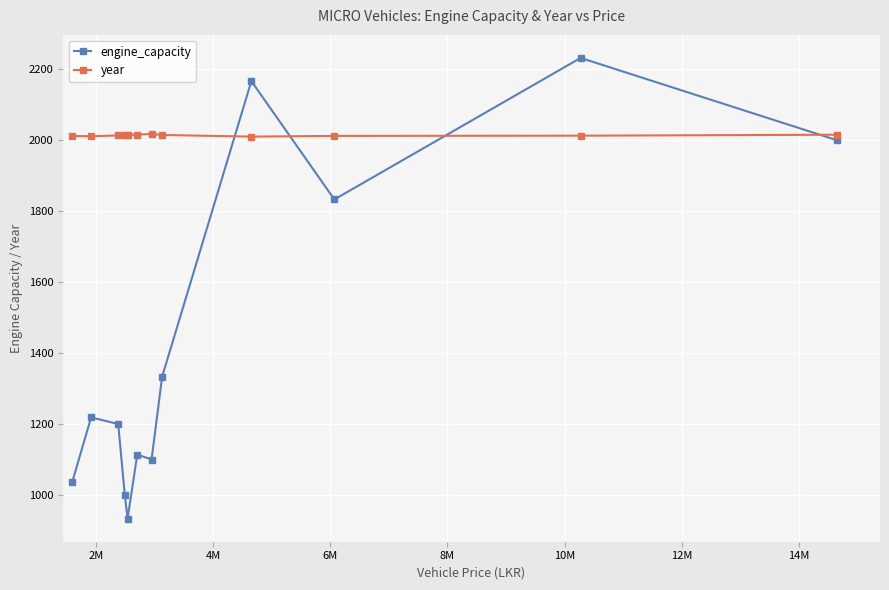

At how many categories does at least one series exceed 1323?

12